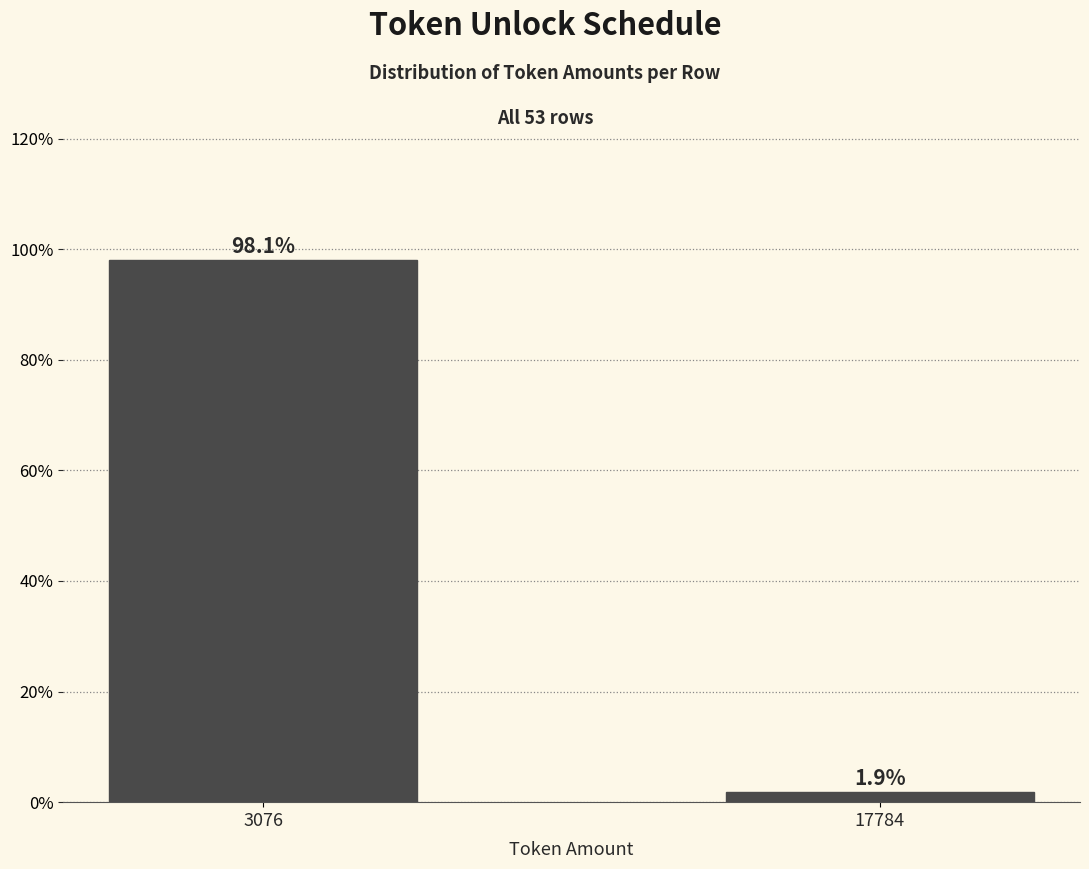

Reading right to left, extract all data points from this chart.

17784=1.9	3076=98.1